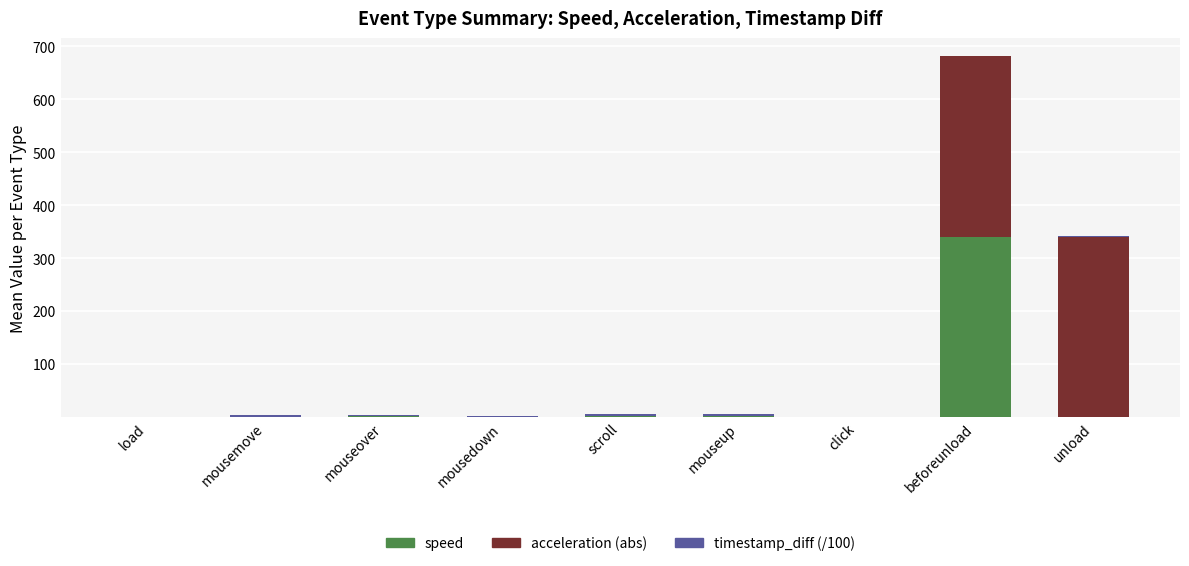

At which category is the sum across all series the highest?

beforeunload